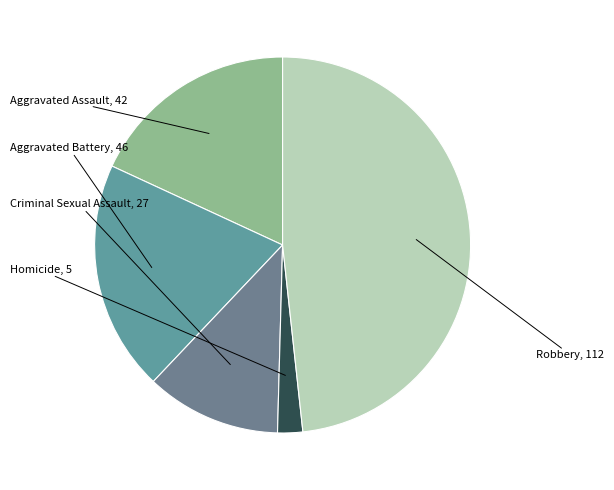

Count the number of slices in the pie.

5